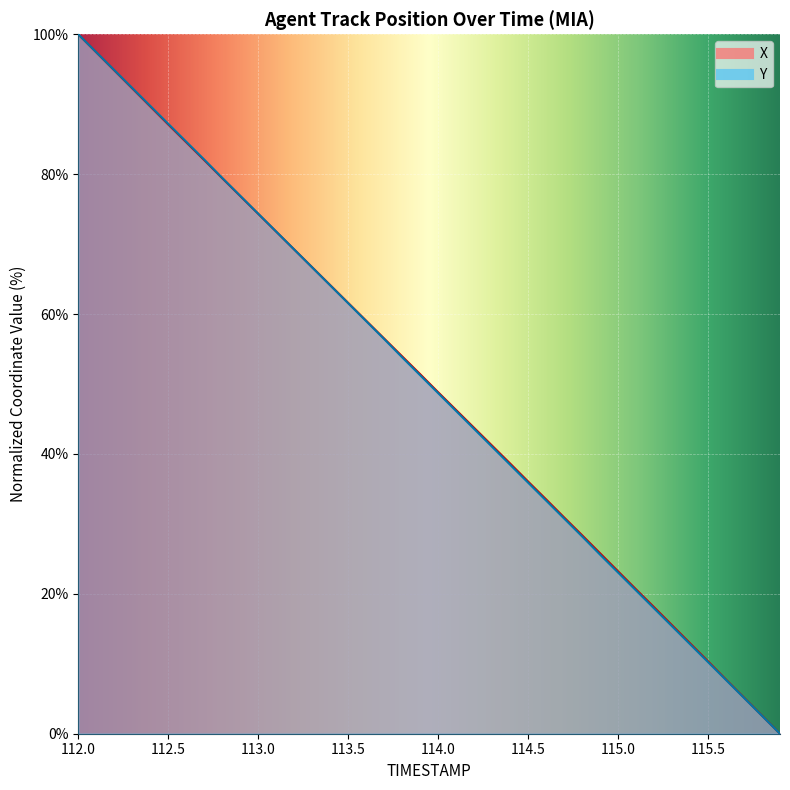

How many intersections are there between X and Y?

1